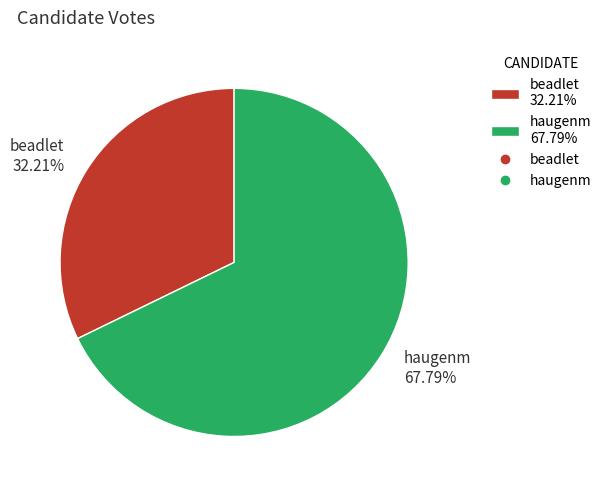

Count the number of slices in the pie.

2